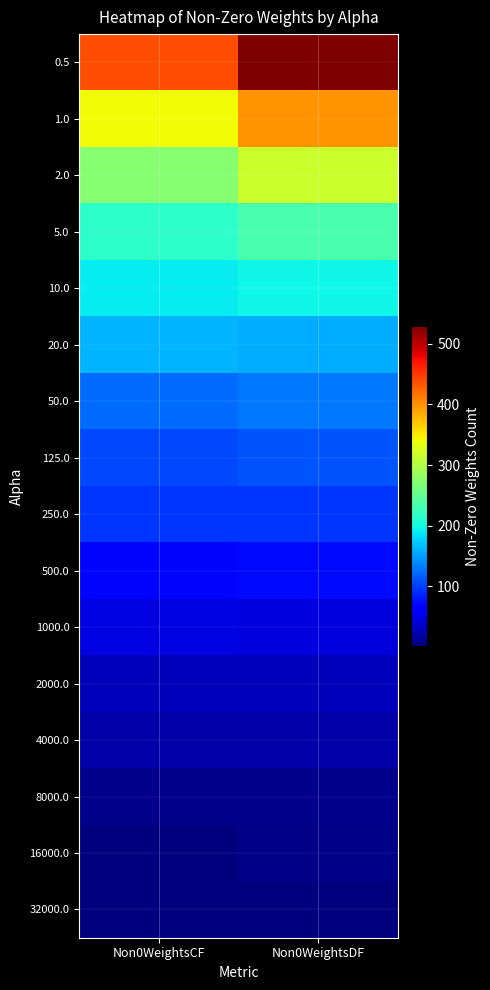

Reading left to right, what are all the values shown in this chart?

0.5: Non0WeightsCF=439	Non0WeightsDF=530
1.0: Non0WeightsCF=341	Non0WeightsDF=399
2.0: Non0WeightsCF=273	Non0WeightsDF=316
5.0: Non0WeightsCF=215	Non0WeightsDF=233
10.0: Non0WeightsCF=191	Non0WeightsDF=197
20.0: Non0WeightsCF=162	Non0WeightsDF=156
50.0: Non0WeightsCF=123	Non0WeightsDF=130
125.0: Non0WeightsCF=106	Non0WeightsDF=112
250.0: Non0WeightsCF=96	Non0WeightsDF=95
500.0: Non0WeightsCF=70	Non0WeightsDF=72
1000.0: Non0WeightsCF=48	Non0WeightsDF=46
2000.0: Non0WeightsCF=29	Non0WeightsDF=28
4000.0: Non0WeightsCF=21	Non0WeightsDF=20
8000.0: Non0WeightsCF=9	Non0WeightsDF=9
16000.0: Non0WeightsCF=3	Non0WeightsDF=6
32000.0: Non0WeightsCF=1	Non0WeightsDF=3